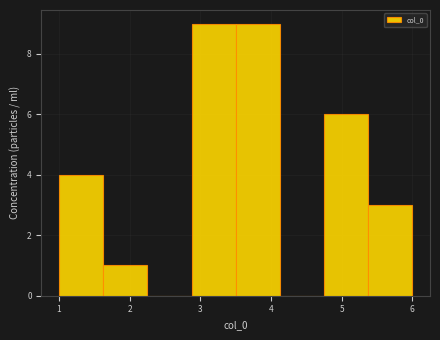

Reading left to right, list every bar in this chart as the range it spans on the x-axis followed by its height. Neither the bar edges nor the heights are printed on the chart, so give them approximately, as read against the axes.

1.0 to 1.6: 4
1.6 to 2.3: 1
2.3 to 2.9: 0
2.9 to 3.5: 9
3.5 to 4.1: 9
4.1 to 4.8: 0
4.8 to 5.4: 6
5.4 to 6.0: 3